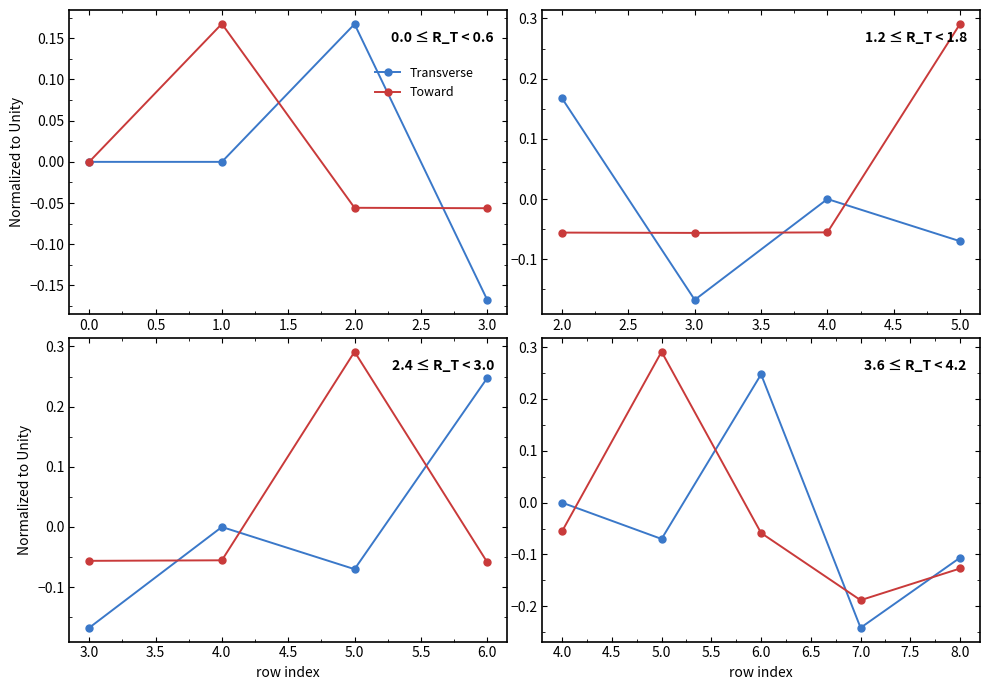

What position from the right is 5.0?

4